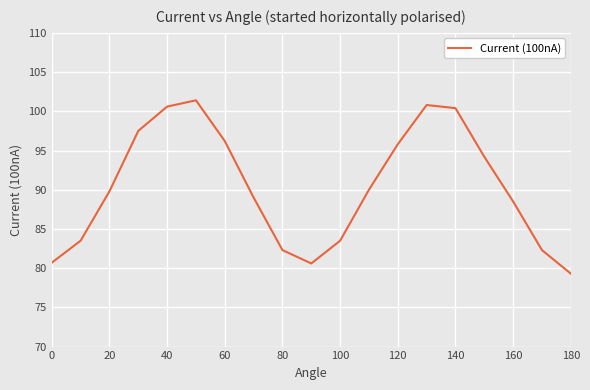

What is the greatest value displayed?

101.4